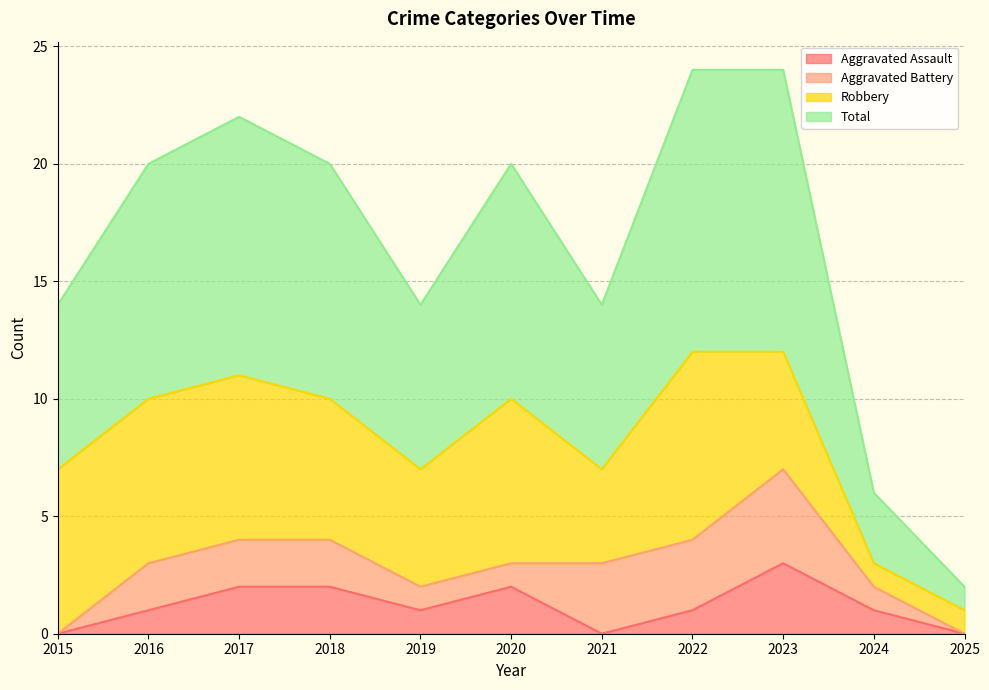

True or false: Aggravated Assault has a value of 0 at 2021.

True